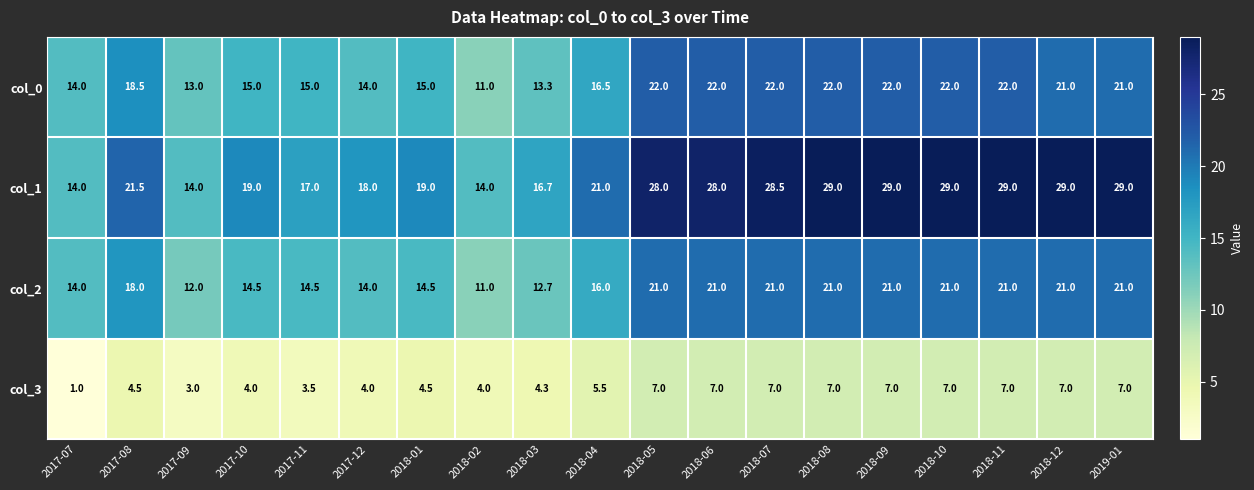

At 2018-06, list the series in order from smallest to largest.

col_3, col_2, col_0, col_1